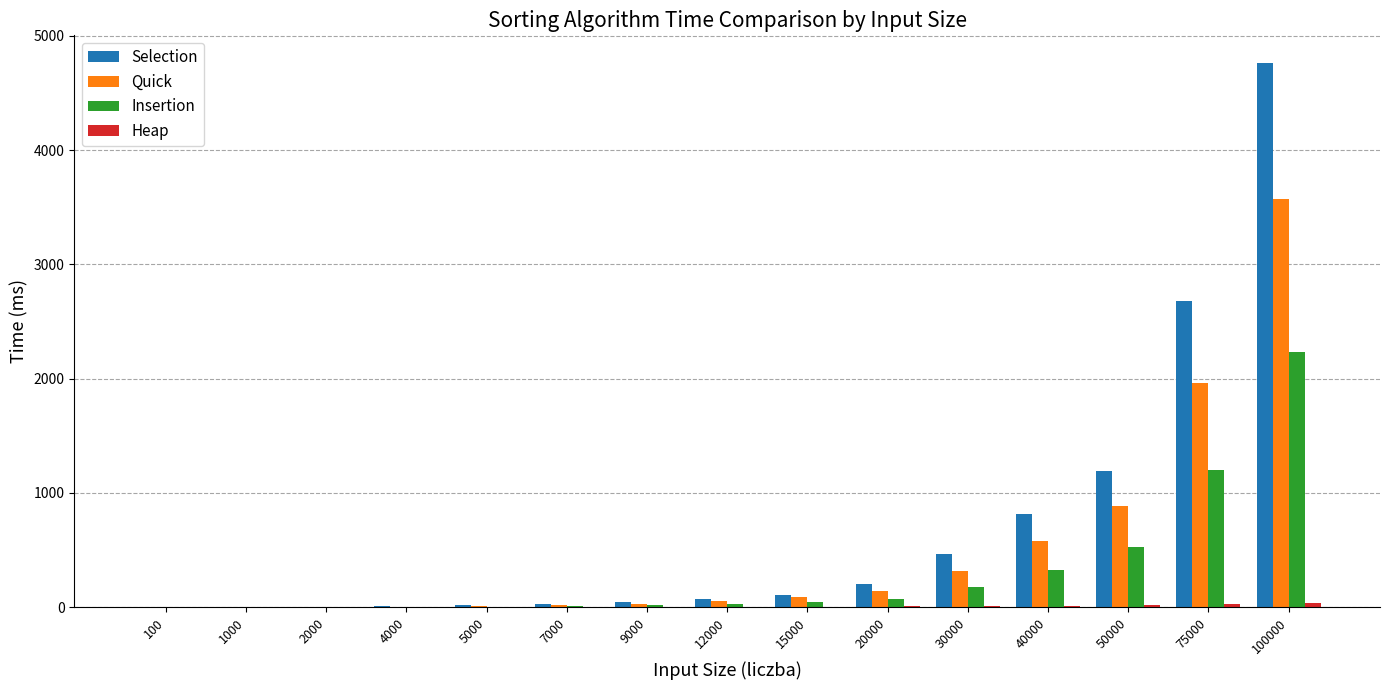

Which label corresponds to the largest value in the chart?

100000